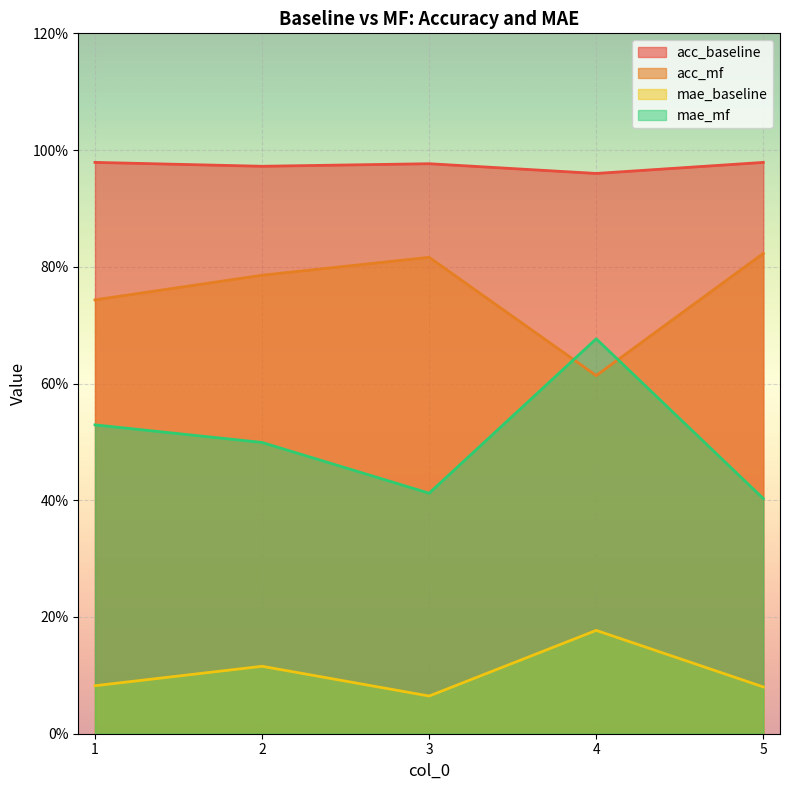

Which series has the largest range (max minus min)?

mae_mf